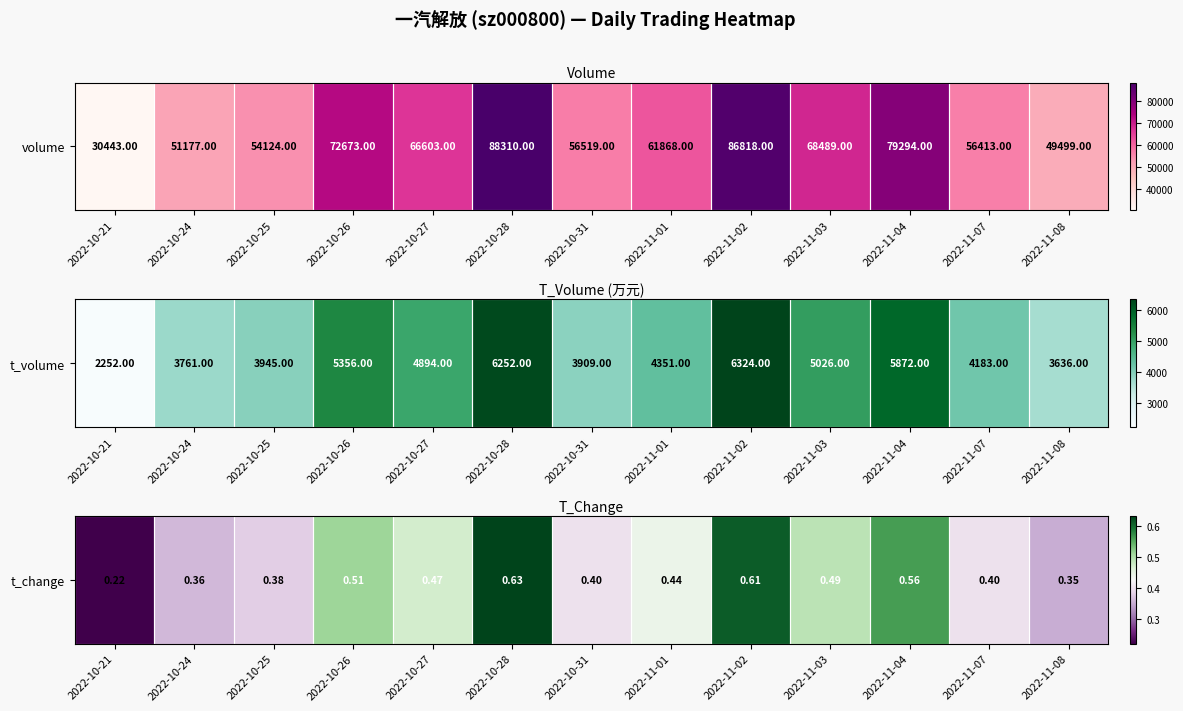

List the labels in order of value, smallest first.

2022-10-21, 2022-11-08, 2022-10-24, 2022-10-25, 2022-10-31, 2022-11-07, 2022-11-01, 2022-10-27, 2022-11-03, 2022-10-26, 2022-11-04, 2022-11-02, 2022-10-28